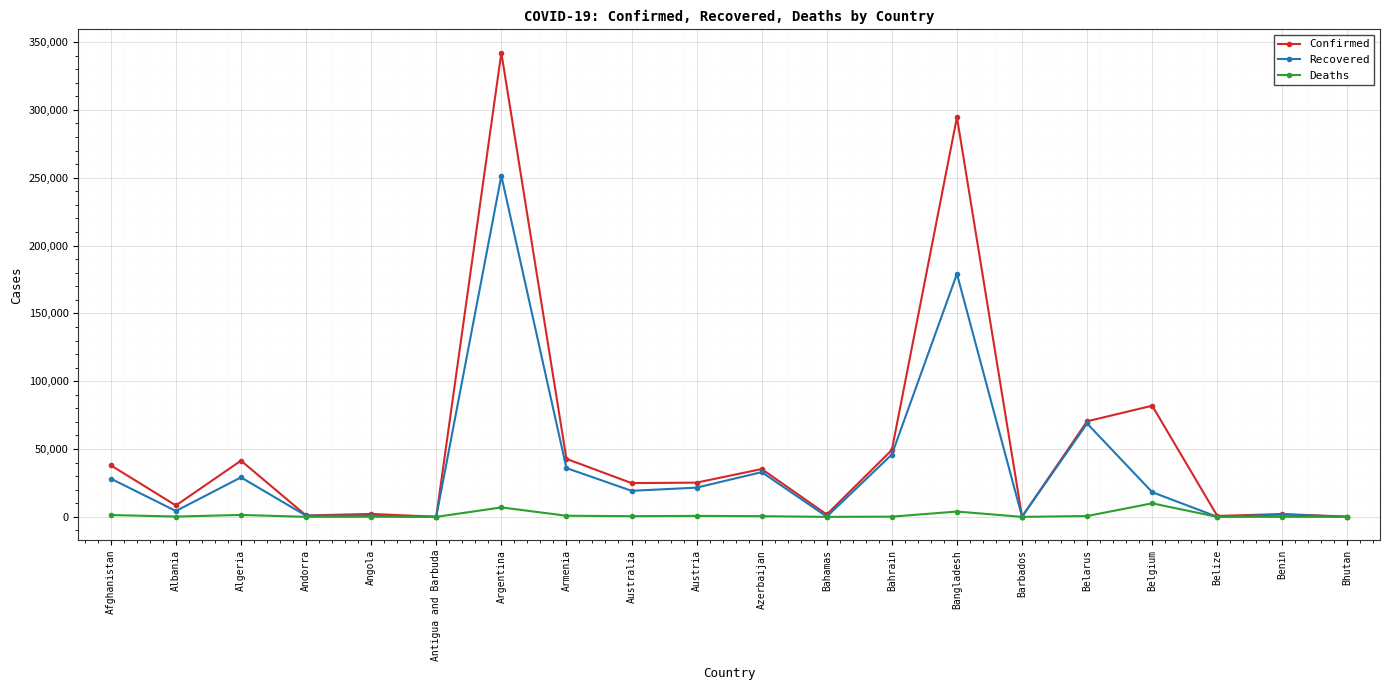

Which category has the highest value across all series?

Argentina